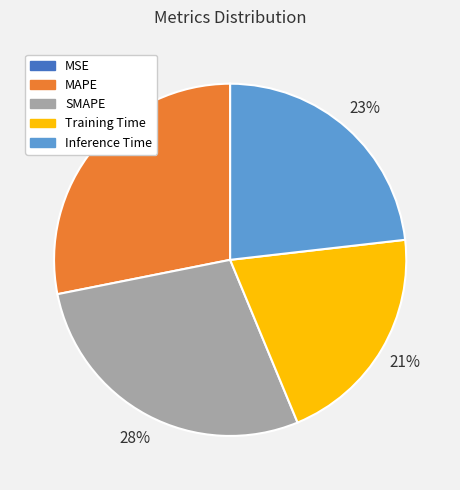

Is there a majority slice in this chart?

No